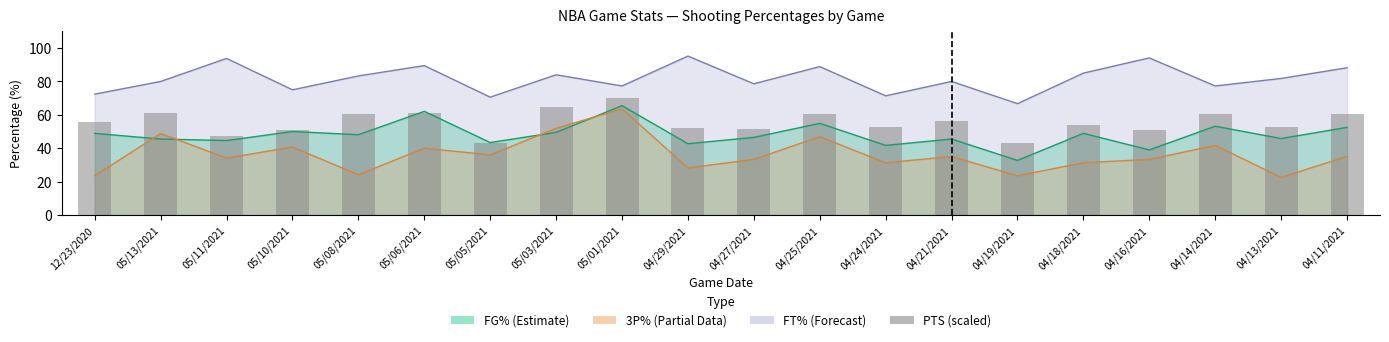

How many data points are less than 55?

10